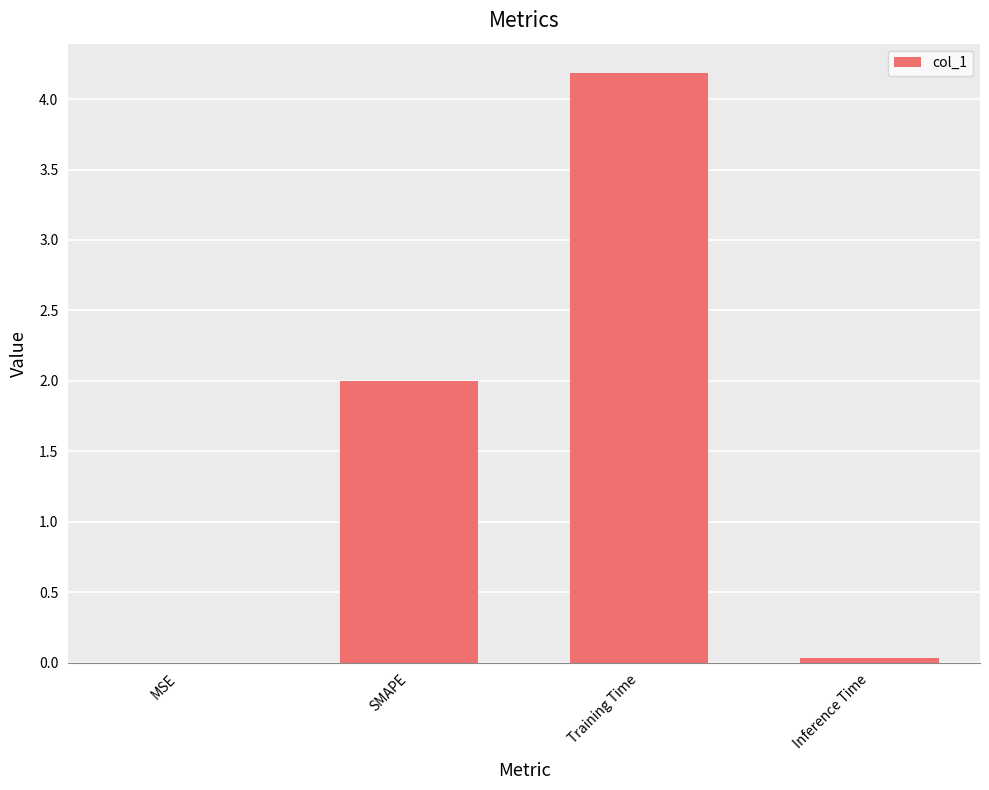

The chart shows a value of 0.9 at Training Time. True or false?

False